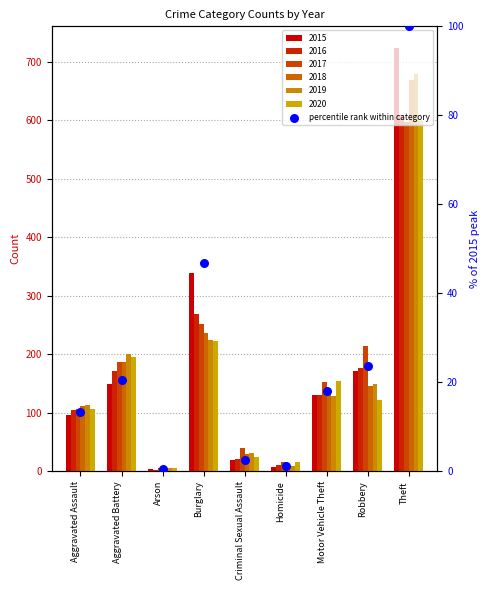

Between Aggravated Assault and Robbery, which is larger?

Robbery